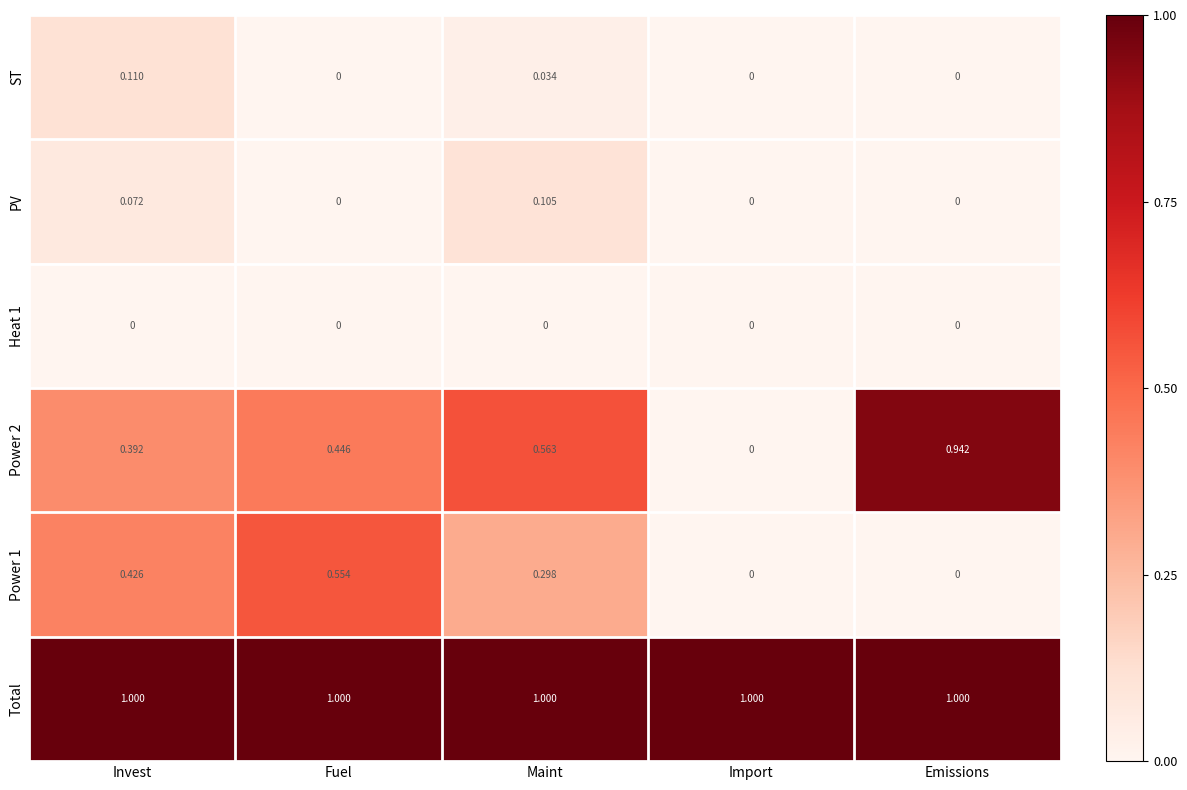

Which series has the largest total across all categories?

Total